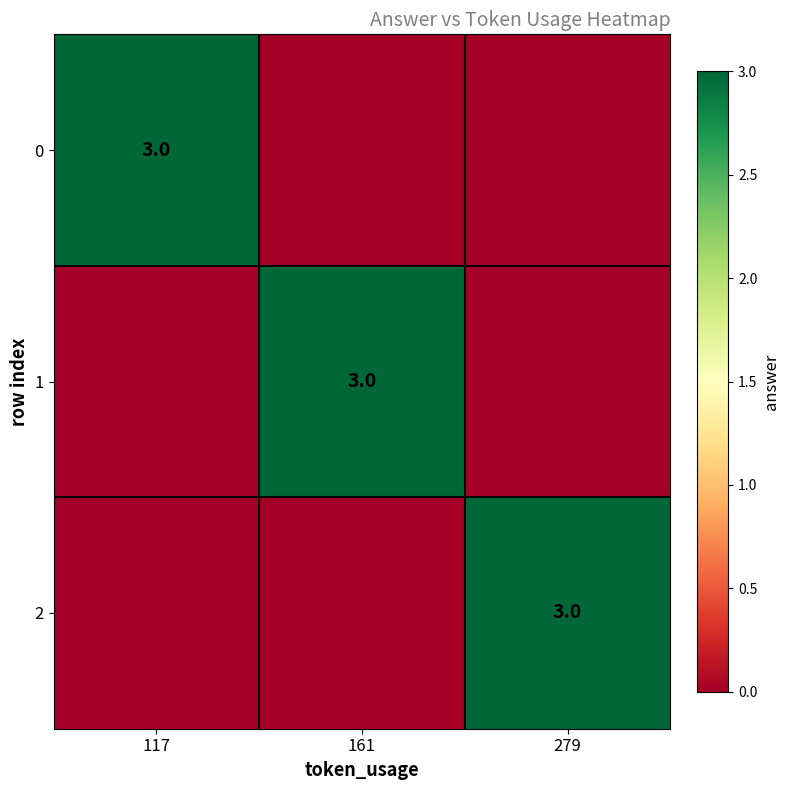

Which has a higher value, 117 or 161?

117